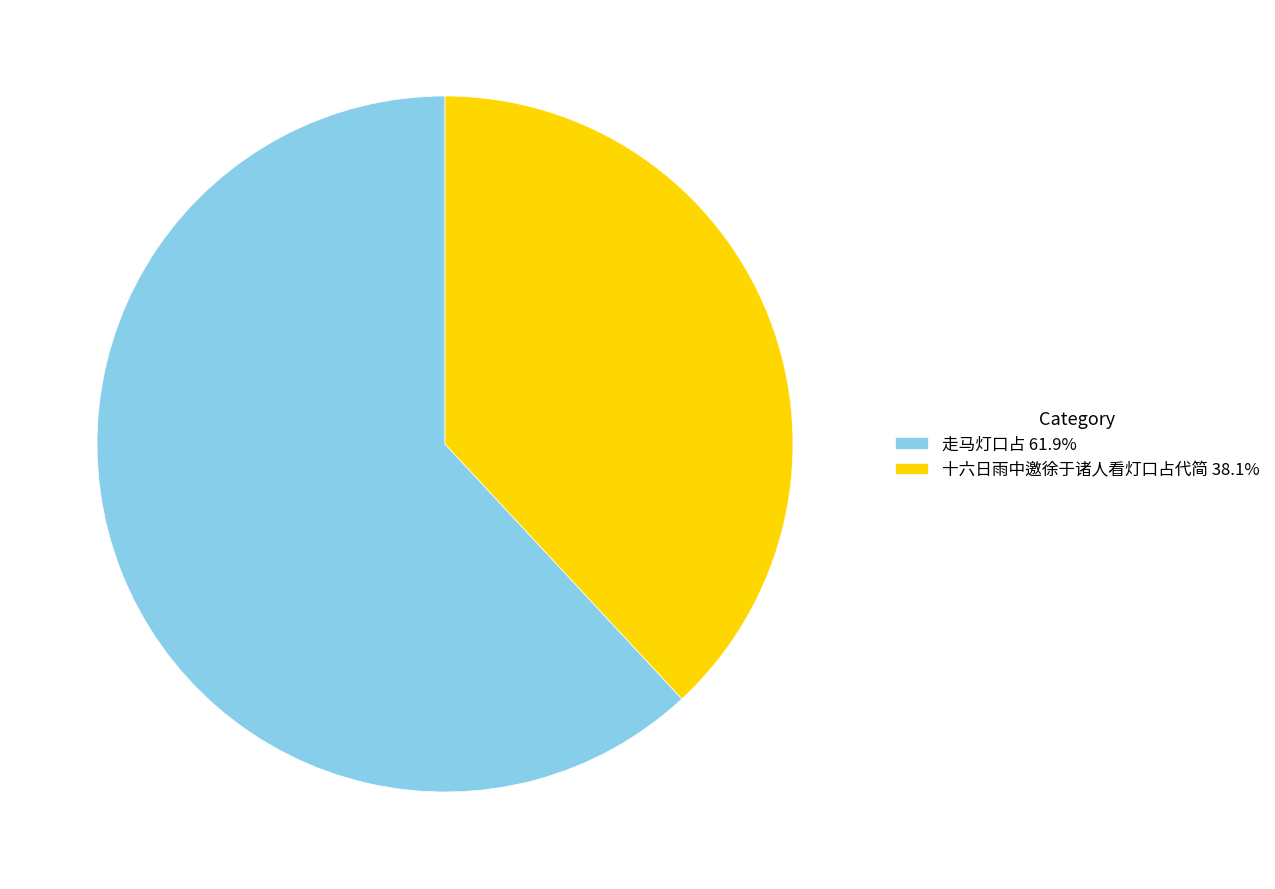

Combined, do 走马灯口占 61.9% and 十六日雨中邀徐于诸人看灯口占代简 38.1% account for over 50%?

Yes